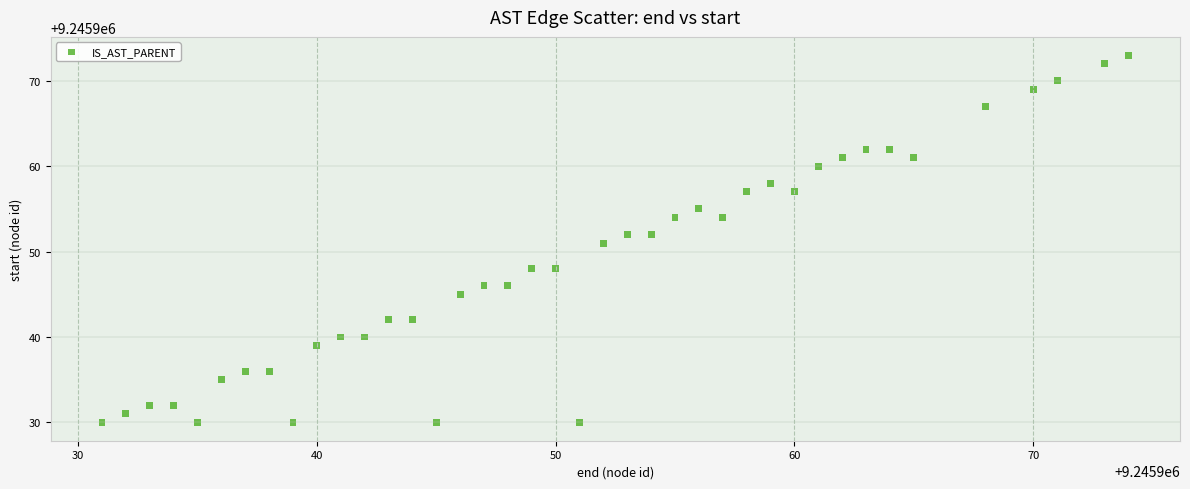

What is the range of Y values (max minus min)?

43